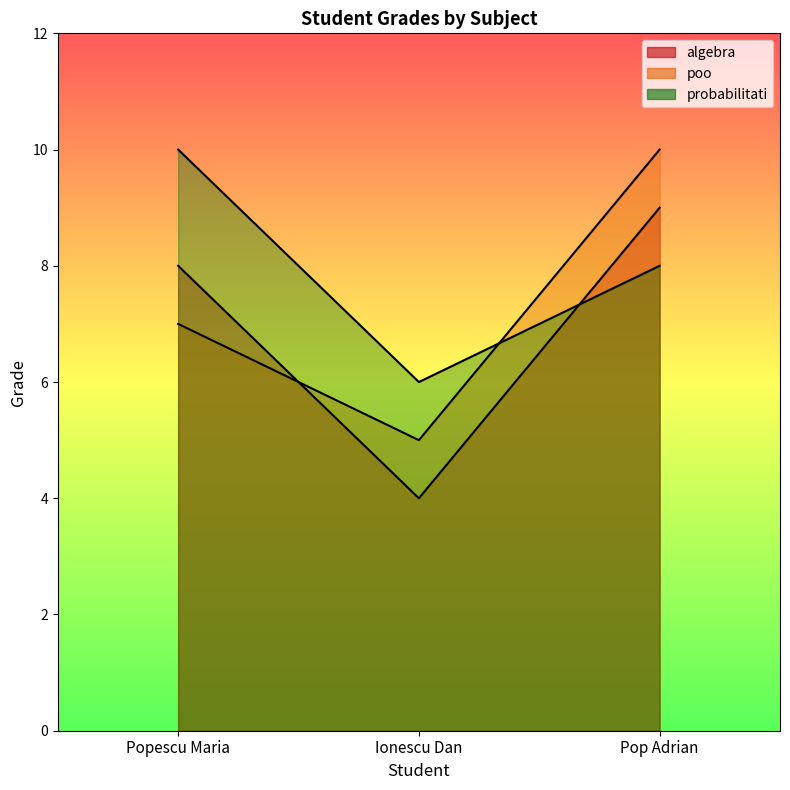

Rank the series at Pop Adrian from lowest to highest value.

probabilitati, algebra, poo